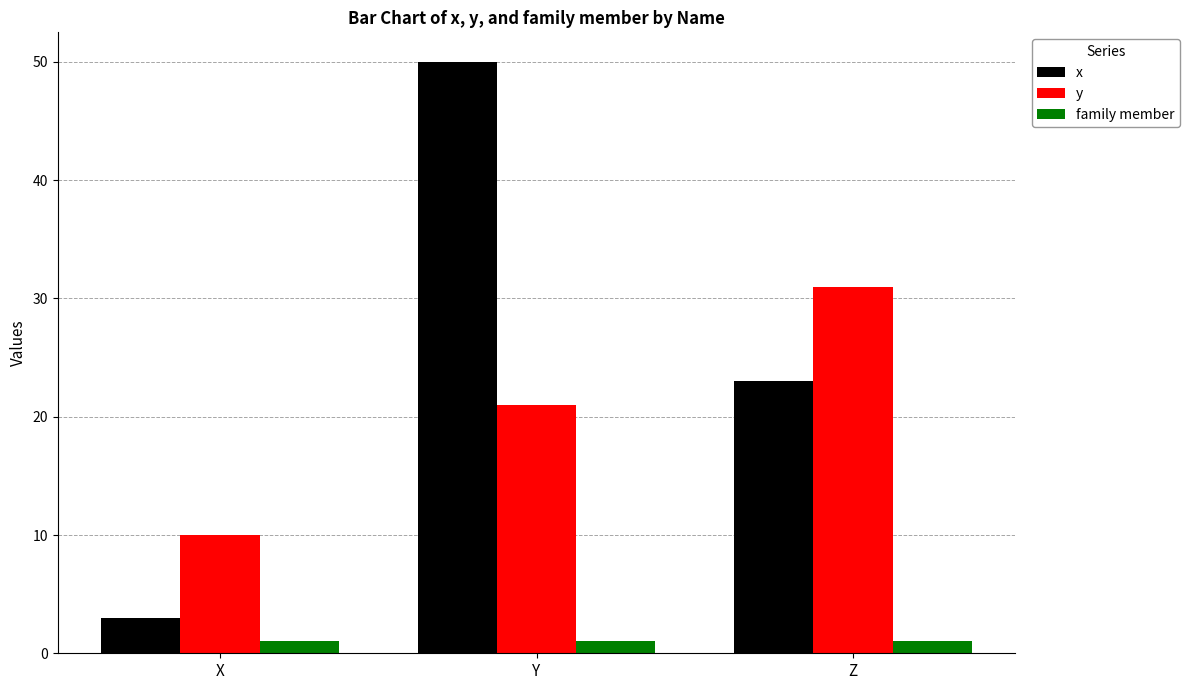

What is the sum of the y values at Z and Y?

52